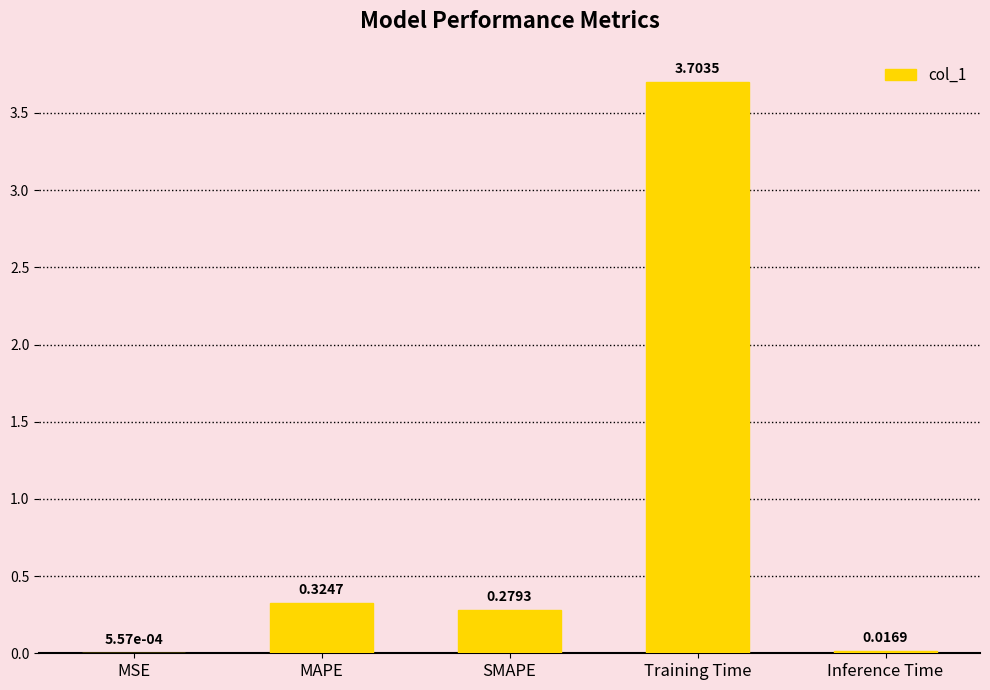

How many distinct data groups are displayed?

1